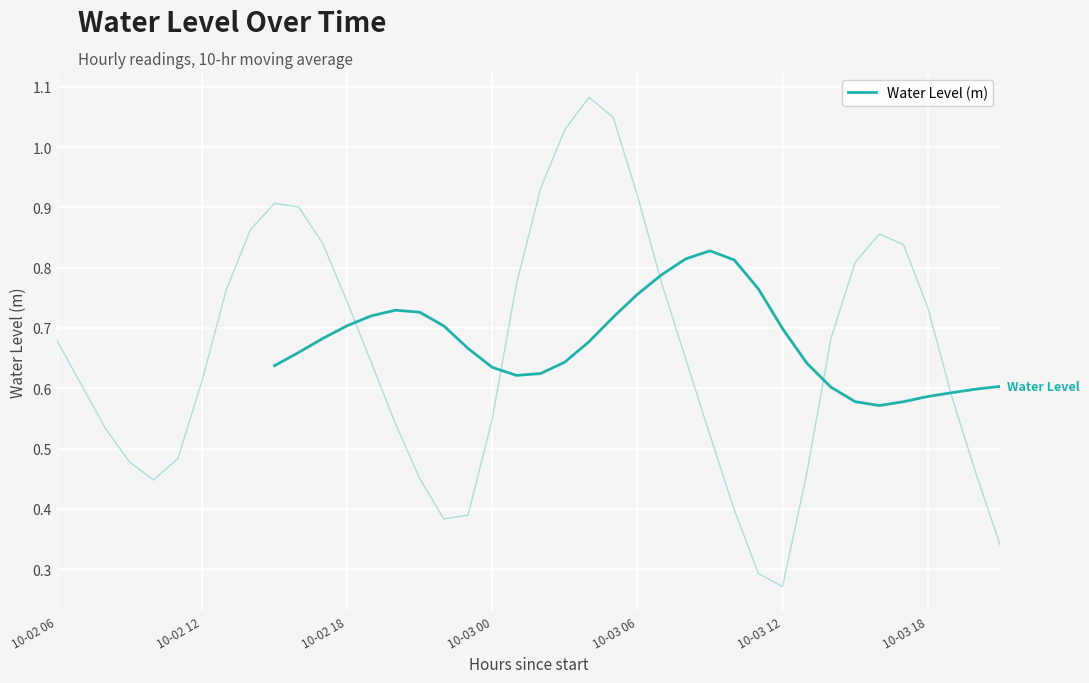

What is the difference between the maximum and minimum values?

0.3